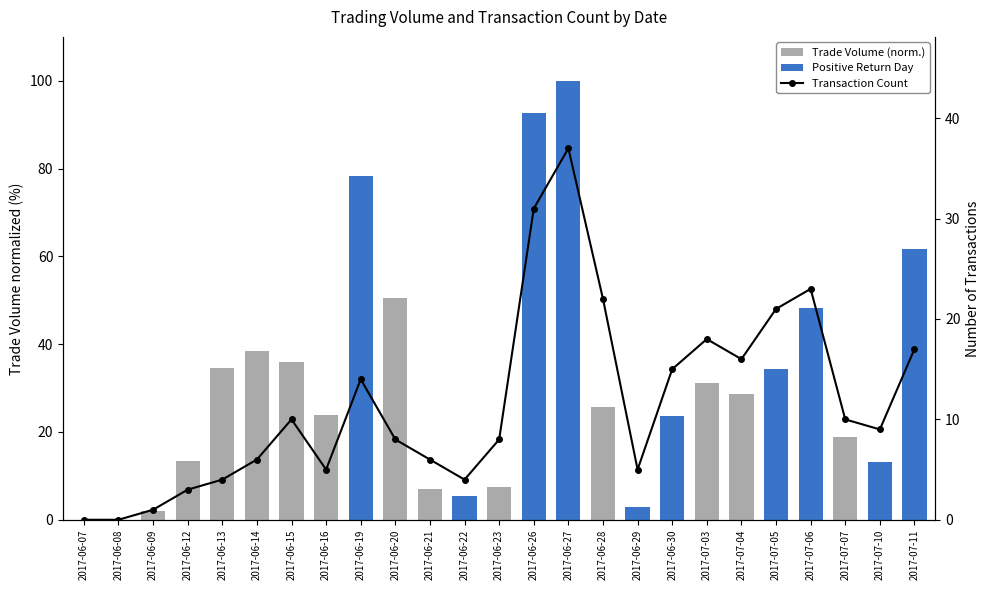

Reading left to right, transcribe all the data shown in this chart.

Trade Volume (norm.): 0.0	0.0	1.9	13.4	34.6	38.4	36.0	23.9	78.2	50.5	7.0	5.4	7.5	92.8	100.0	25.6	2.9	23.8	31.1	28.6	34.3	48.3	18.9	13.1	61.8
Transaction Count: 0.0	0.0	1.0	3.0	4.0	6.0	10.0	5.0	14.0	8.0	6.0	4.0	8.0	31.0	37.0	22.0	5.0	15.0	18.0	16.0	21.0	23.0	10.0	9.0	17.0